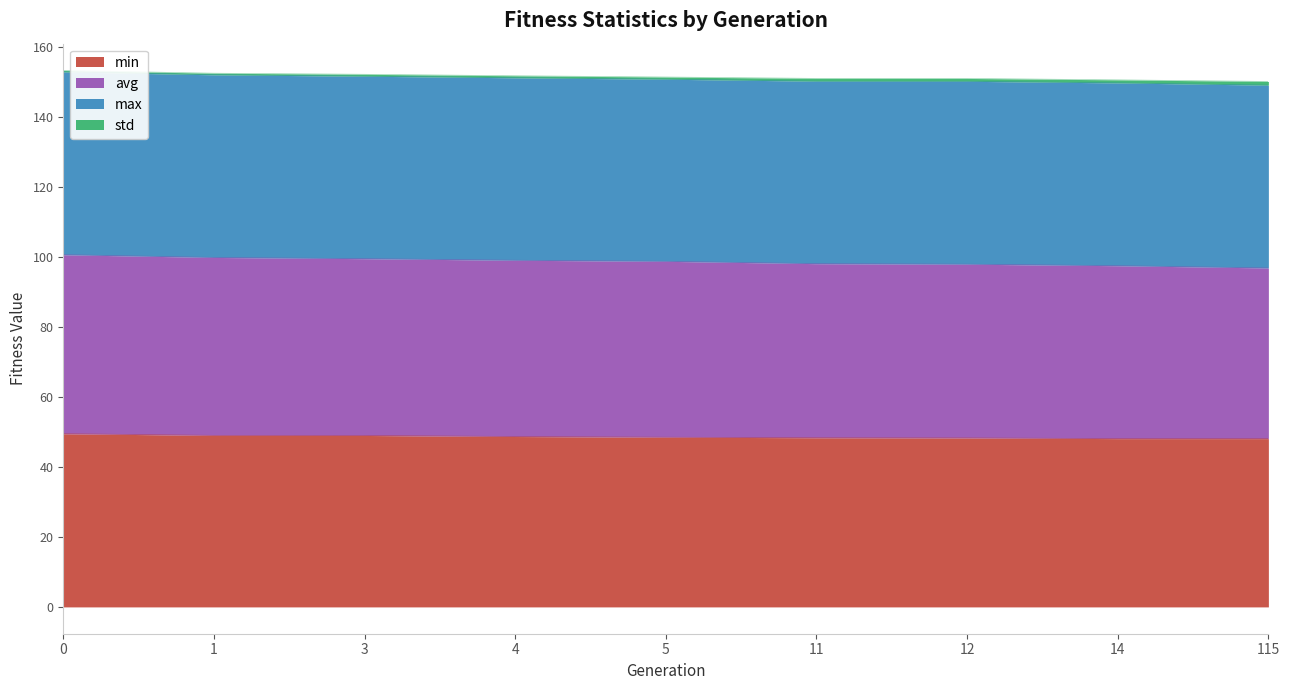

True or false: min has more than 0 interior local peaks.

False